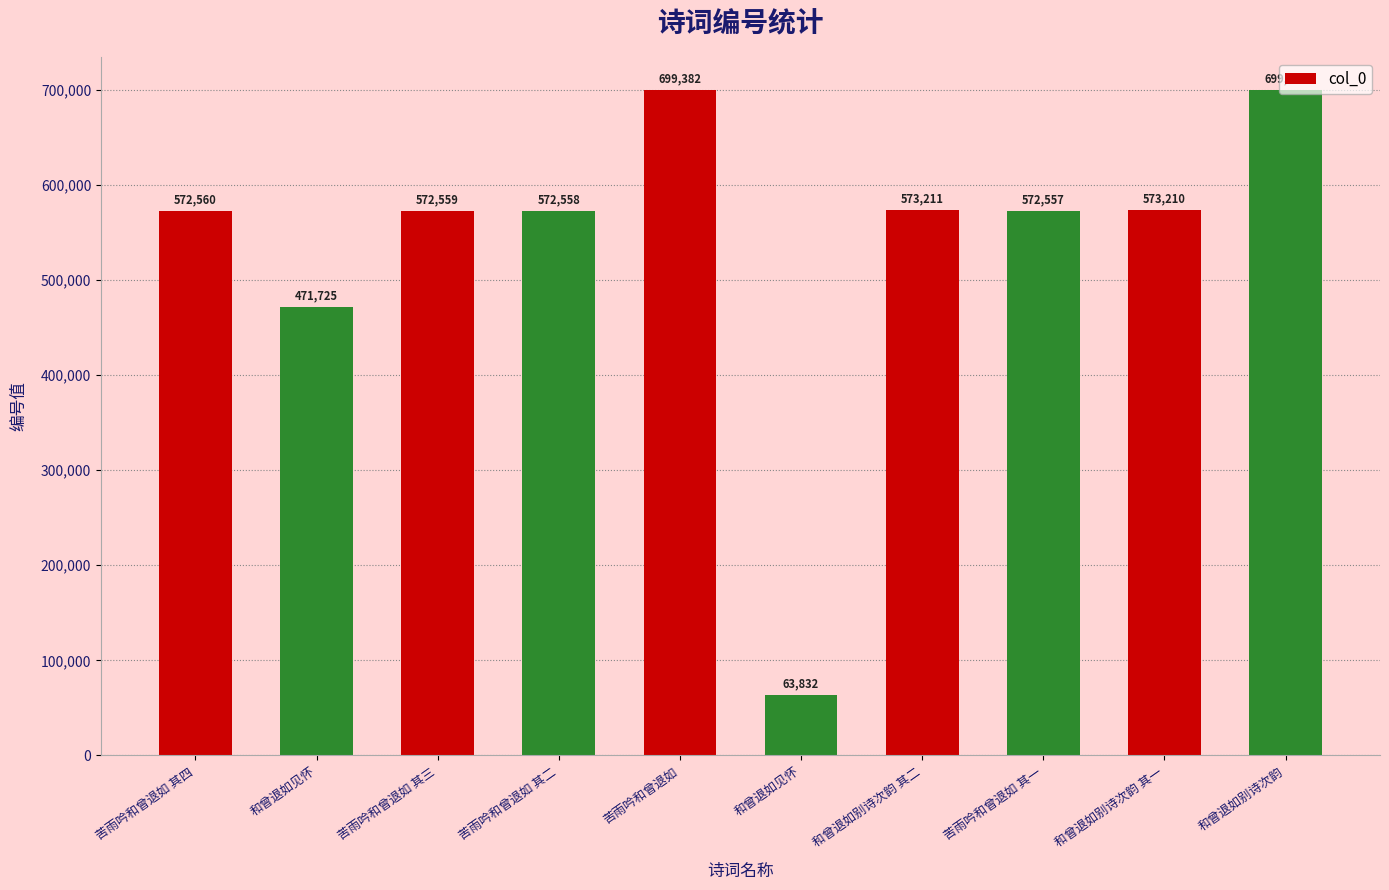

How many data points are less than 572560?

5